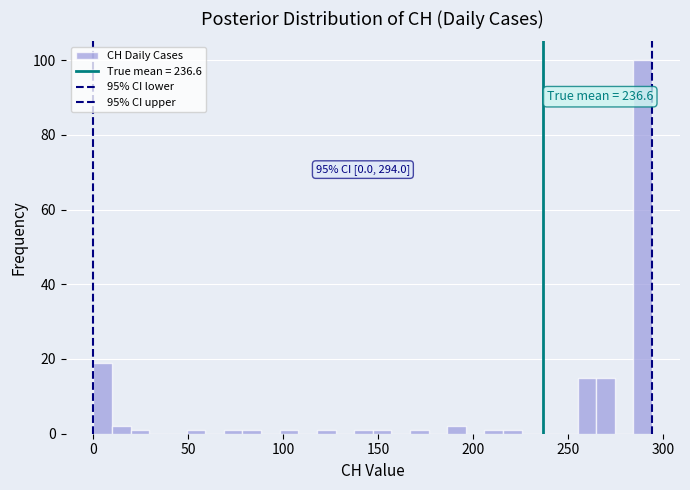

Read against the x-axis, roughly where is the centre of the tallest bar?

290